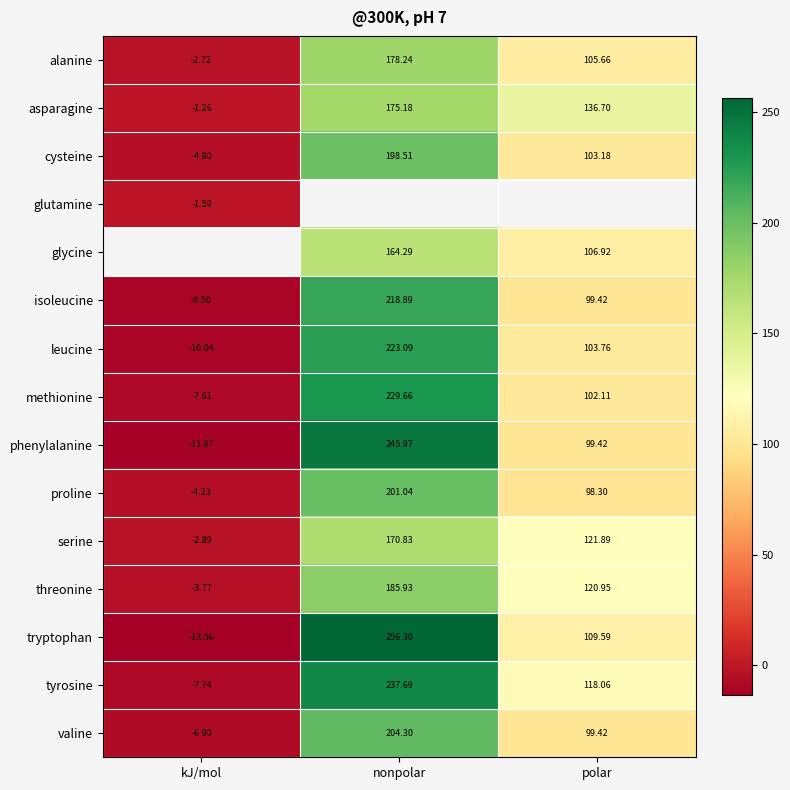

Is the value of alanine at polar greater than the value of glutamine at kJ/mol?

Yes